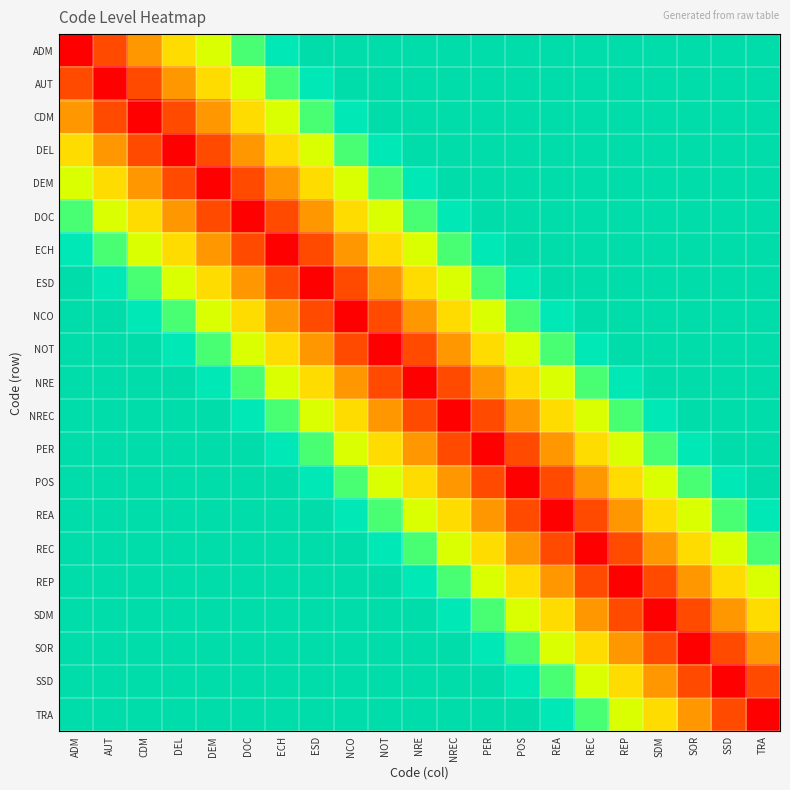

Reading left to right, extract all data points from this chart.

ADM: ADM=1.0	AUT=0.8	CDM=0.7	DEL=0.5	DEM=0.4	DOC=0.2	ECH=0.0	ESD=0.0	NCO=0.0	NOT=0.0	NRE=0.0	NREC=0.0	PER=0.0	POS=0.0	REA=0.0	REC=0.0	REP=0.0	SDM=0.0	SOR=0.0	SSD=0.0	TRA=0.0
AUT: ADM=0.8	AUT=1.0	CDM=0.8	DEL=0.7	DEM=0.5	DOC=0.4	ECH=0.2	ESD=0.0	NCO=0.0	NOT=0.0	NRE=0.0	NREC=0.0	PER=0.0	POS=0.0	REA=0.0	REC=0.0	REP=0.0	SDM=0.0	SOR=0.0	SSD=0.0	TRA=0.0
CDM: ADM=0.7	AUT=0.8	CDM=1.0	DEL=0.8	DEM=0.7	DOC=0.5	ECH=0.4	ESD=0.2	NCO=0.0	NOT=0.0	NRE=0.0	NREC=0.0	PER=0.0	POS=0.0	REA=0.0	REC=0.0	REP=0.0	SDM=0.0	SOR=0.0	SSD=0.0	TRA=0.0
DEL: ADM=0.5	AUT=0.7	CDM=0.8	DEL=1.0	DEM=0.8	DOC=0.7	ECH=0.5	ESD=0.4	NCO=0.2	NOT=0.0	NRE=0.0	NREC=0.0	PER=0.0	POS=0.0	REA=0.0	REC=0.0	REP=0.0	SDM=0.0	SOR=0.0	SSD=0.0	TRA=0.0
DEM: ADM=0.4	AUT=0.5	CDM=0.7	DEL=0.8	DEM=1.0	DOC=0.8	ECH=0.7	ESD=0.5	NCO=0.4	NOT=0.2	NRE=0.0	NREC=0.0	PER=0.0	POS=0.0	REA=0.0	REC=0.0	REP=0.0	SDM=0.0	SOR=0.0	SSD=0.0	TRA=0.0
DOC: ADM=0.2	AUT=0.4	CDM=0.5	DEL=0.7	DEM=0.8	DOC=1.0	ECH=0.8	ESD=0.7	NCO=0.5	NOT=0.4	NRE=0.2	NREC=0.0	PER=0.0	POS=0.0	REA=0.0	REC=0.0	REP=0.0	SDM=0.0	SOR=0.0	SSD=0.0	TRA=0.0
ECH: ADM=0.0	AUT=0.2	CDM=0.4	DEL=0.5	DEM=0.7	DOC=0.8	ECH=1.0	ESD=0.8	NCO=0.7	NOT=0.5	NRE=0.4	NREC=0.2	PER=0.0	POS=0.0	REA=0.0	REC=0.0	REP=0.0	SDM=0.0	SOR=0.0	SSD=0.0	TRA=0.0
ESD: ADM=0.0	AUT=0.0	CDM=0.2	DEL=0.4	DEM=0.5	DOC=0.7	ECH=0.8	ESD=1.0	NCO=0.8	NOT=0.7	NRE=0.5	NREC=0.4	PER=0.2	POS=0.0	REA=0.0	REC=0.0	REP=0.0	SDM=0.0	SOR=0.0	SSD=0.0	TRA=0.0
NCO: ADM=0.0	AUT=0.0	CDM=0.0	DEL=0.2	DEM=0.4	DOC=0.5	ECH=0.7	ESD=0.8	NCO=1.0	NOT=0.8	NRE=0.7	NREC=0.5	PER=0.4	POS=0.2	REA=0.0	REC=0.0	REP=0.0	SDM=0.0	SOR=0.0	SSD=0.0	TRA=0.0
NOT: ADM=0.0	AUT=0.0	CDM=0.0	DEL=0.0	DEM=0.2	DOC=0.4	ECH=0.5	ESD=0.7	NCO=0.8	NOT=1.0	NRE=0.8	NREC=0.7	PER=0.5	POS=0.4	REA=0.2	REC=0.0	REP=0.0	SDM=0.0	SOR=0.0	SSD=0.0	TRA=0.0
NRE: ADM=0.0	AUT=0.0	CDM=0.0	DEL=0.0	DEM=0.0	DOC=0.2	ECH=0.4	ESD=0.5	NCO=0.7	NOT=0.8	NRE=1.0	NREC=0.8	PER=0.7	POS=0.5	REA=0.4	REC=0.2	REP=0.0	SDM=0.0	SOR=0.0	SSD=0.0	TRA=0.0
NREC: ADM=0.0	AUT=0.0	CDM=0.0	DEL=0.0	DEM=0.0	DOC=0.0	ECH=0.2	ESD=0.4	NCO=0.5	NOT=0.7	NRE=0.8	NREC=1.0	PER=0.8	POS=0.7	REA=0.5	REC=0.4	REP=0.2	SDM=0.0	SOR=0.0	SSD=0.0	TRA=0.0
PER: ADM=0.0	AUT=0.0	CDM=0.0	DEL=0.0	DEM=0.0	DOC=0.0	ECH=0.0	ESD=0.2	NCO=0.4	NOT=0.5	NRE=0.7	NREC=0.8	PER=1.0	POS=0.8	REA=0.7	REC=0.5	REP=0.4	SDM=0.2	SOR=0.0	SSD=0.0	TRA=0.0
POS: ADM=0.0	AUT=0.0	CDM=0.0	DEL=0.0	DEM=0.0	DOC=0.0	ECH=0.0	ESD=0.0	NCO=0.2	NOT=0.4	NRE=0.5	NREC=0.7	PER=0.8	POS=1.0	REA=0.8	REC=0.7	REP=0.5	SDM=0.4	SOR=0.2	SSD=0.0	TRA=0.0
REA: ADM=0.0	AUT=0.0	CDM=0.0	DEL=0.0	DEM=0.0	DOC=0.0	ECH=0.0	ESD=0.0	NCO=0.0	NOT=0.2	NRE=0.4	NREC=0.5	PER=0.7	POS=0.8	REA=1.0	REC=0.8	REP=0.7	SDM=0.5	SOR=0.4	SSD=0.2	TRA=0.0
REC: ADM=0.0	AUT=0.0	CDM=0.0	DEL=0.0	DEM=0.0	DOC=0.0	ECH=0.0	ESD=0.0	NCO=0.0	NOT=0.0	NRE=0.2	NREC=0.4	PER=0.5	POS=0.7	REA=0.8	REC=1.0	REP=0.8	SDM=0.7	SOR=0.5	SSD=0.4	TRA=0.2
REP: ADM=0.0	AUT=0.0	CDM=0.0	DEL=0.0	DEM=0.0	DOC=0.0	ECH=0.0	ESD=0.0	NCO=0.0	NOT=0.0	NRE=0.0	NREC=0.2	PER=0.4	POS=0.5	REA=0.7	REC=0.8	REP=1.0	SDM=0.8	SOR=0.7	SSD=0.5	TRA=0.4
SDM: ADM=0.0	AUT=0.0	CDM=0.0	DEL=0.0	DEM=0.0	DOC=0.0	ECH=0.0	ESD=0.0	NCO=0.0	NOT=0.0	NRE=0.0	NREC=0.0	PER=0.2	POS=0.4	REA=0.5	REC=0.7	REP=0.8	SDM=1.0	SOR=0.8	SSD=0.7	TRA=0.5
SOR: ADM=0.0	AUT=0.0	CDM=0.0	DEL=0.0	DEM=0.0	DOC=0.0	ECH=0.0	ESD=0.0	NCO=0.0	NOT=0.0	NRE=0.0	NREC=0.0	PER=0.0	POS=0.2	REA=0.4	REC=0.5	REP=0.7	SDM=0.8	SOR=1.0	SSD=0.8	TRA=0.7
SSD: ADM=0.0	AUT=0.0	CDM=0.0	DEL=0.0	DEM=0.0	DOC=0.0	ECH=0.0	ESD=0.0	NCO=0.0	NOT=0.0	NRE=0.0	NREC=0.0	PER=0.0	POS=0.0	REA=0.2	REC=0.4	REP=0.5	SDM=0.7	SOR=0.8	SSD=1.0	TRA=0.8
TRA: ADM=0.0	AUT=0.0	CDM=0.0	DEL=0.0	DEM=0.0	DOC=0.0	ECH=0.0	ESD=0.0	NCO=0.0	NOT=0.0	NRE=0.0	NREC=0.0	PER=0.0	POS=0.0	REA=0.0	REC=0.2	REP=0.4	SDM=0.5	SOR=0.7	SSD=0.8	TRA=1.0